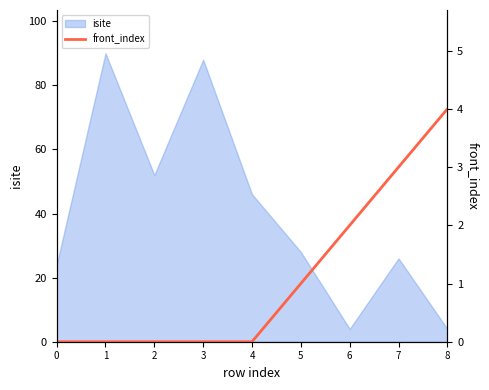

Count the values in the range 0 to 2.

7